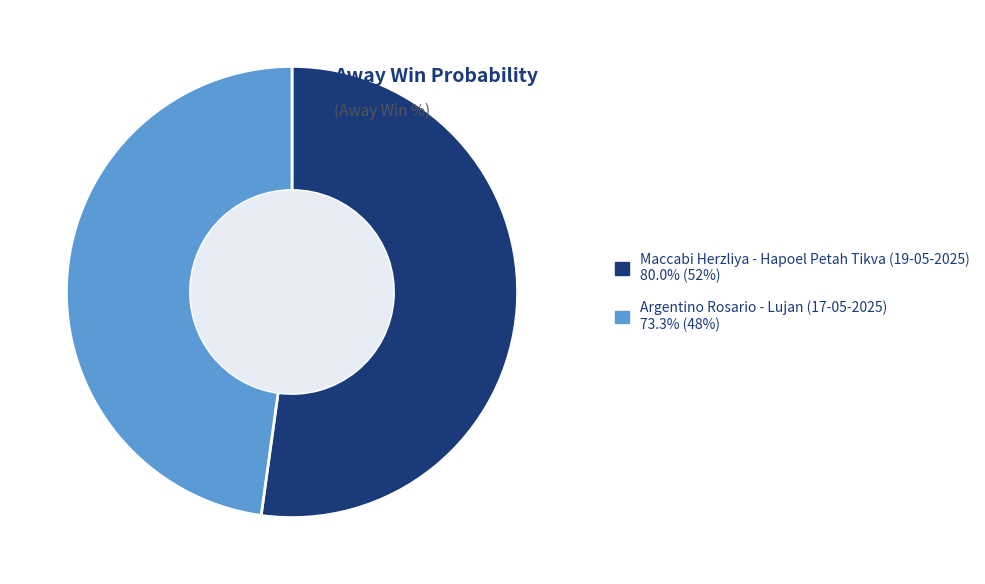

Between Argentino Rosario - Lujan (17-05-2025) and Maccabi Herzliya - Hapoel Petah Tikva (19-05-2025), which is larger?

Maccabi Herzliya - Hapoel Petah Tikva (19-05-2025)